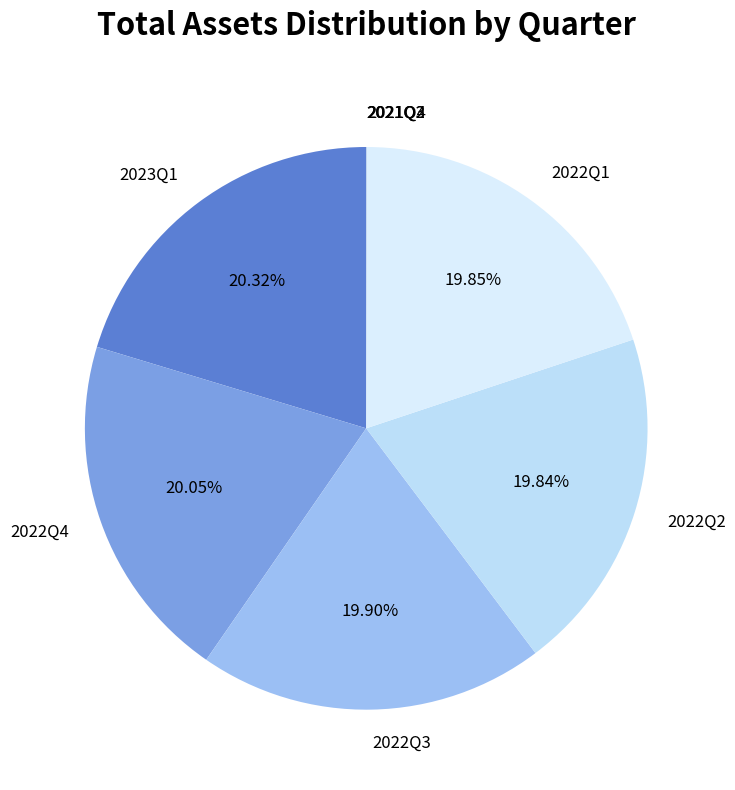

The 2023Q1 slice represents 20% of the pie. True or false?

True